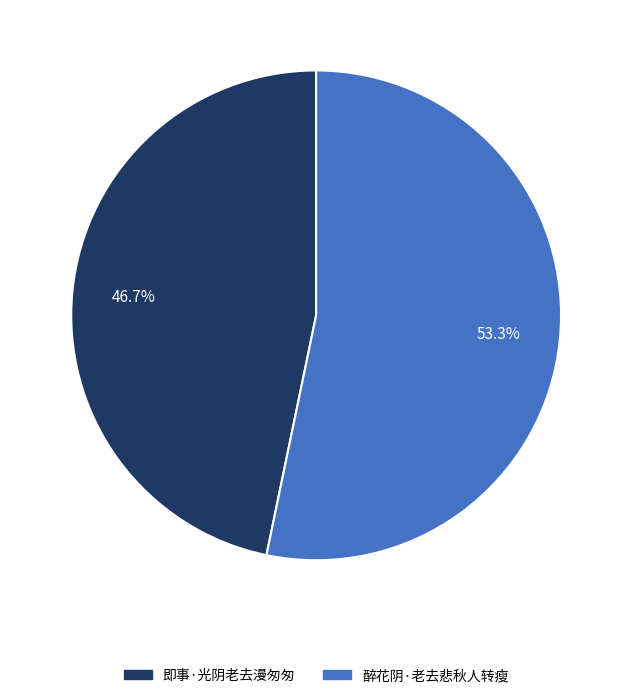

Which has a higher value, 即事·光阴老去漫匆匆 or 醉花阴·老去悲秋人转瘦?

醉花阴·老去悲秋人转瘦